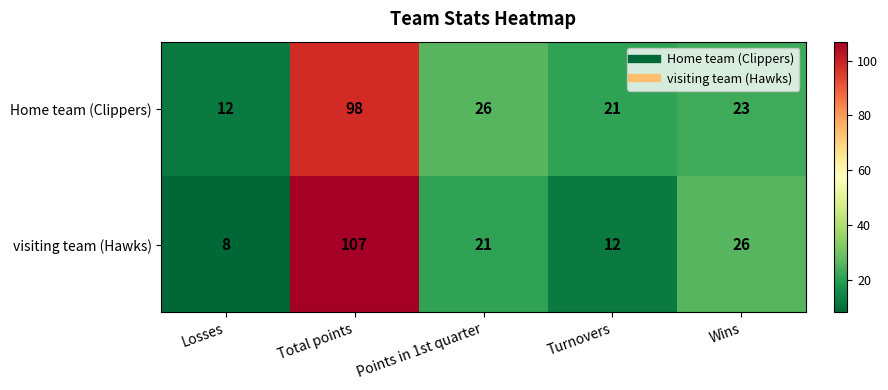

Reading left to right, extract all data points from this chart.

Home team (Clippers): 12	98	26	21	23
visiting team (Hawks): 8	107	21	12	26